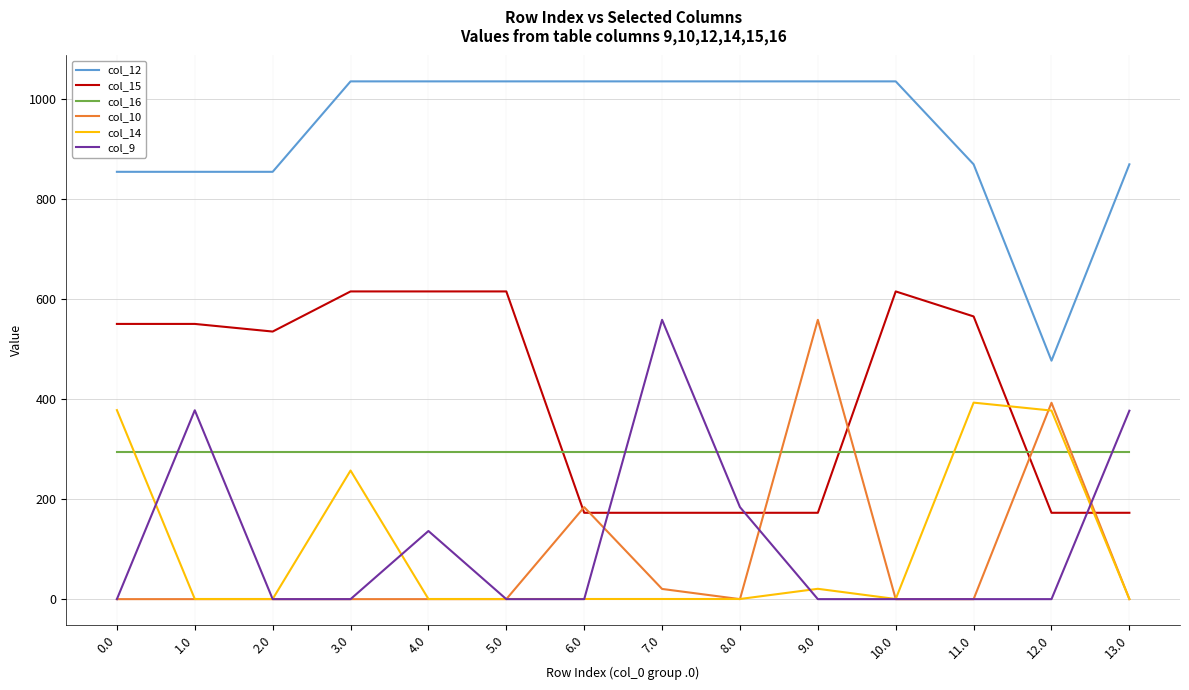

True or false: col_15 and col_12 cross at least once.

False